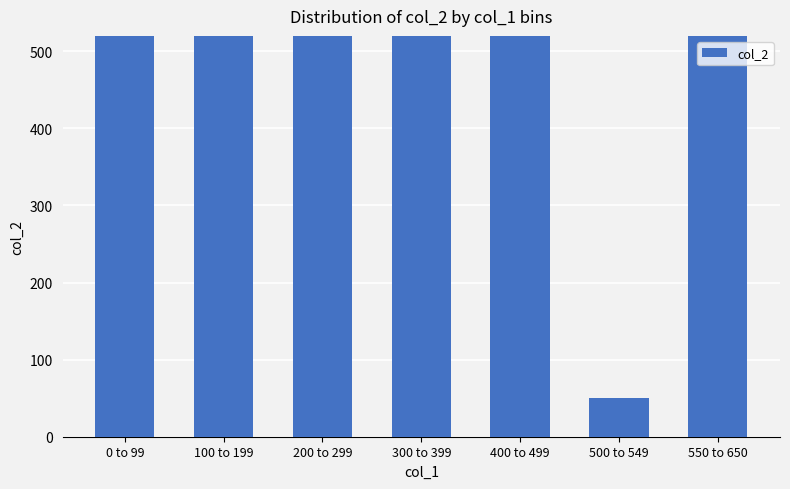

The value at 400 to 499 is 241. True or false?

False